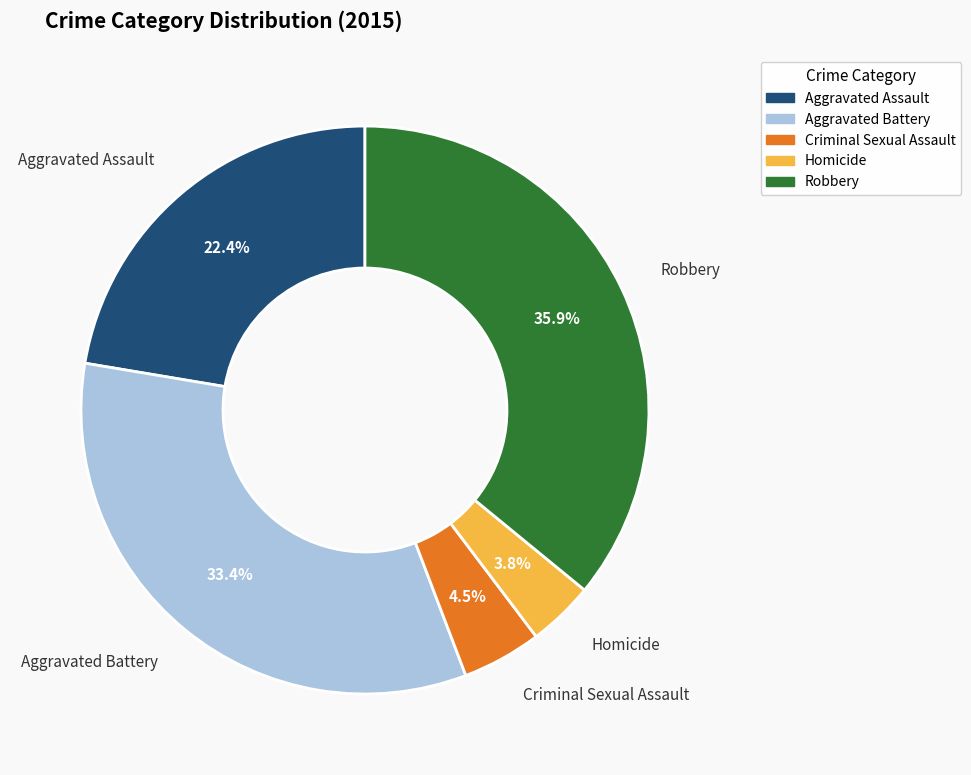

Which has a higher value, Robbery or Aggravated Battery?

Robbery